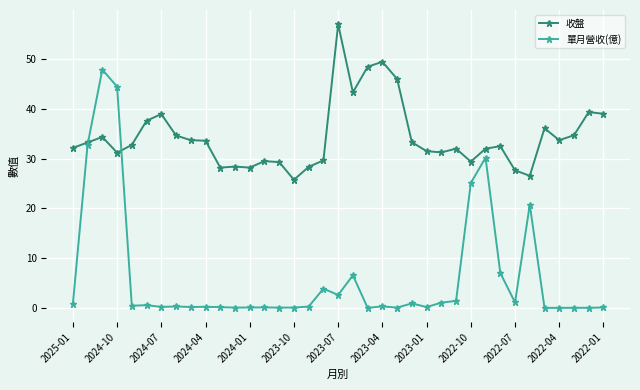

What is the highest value of the 單月營收(億) series?

47.9